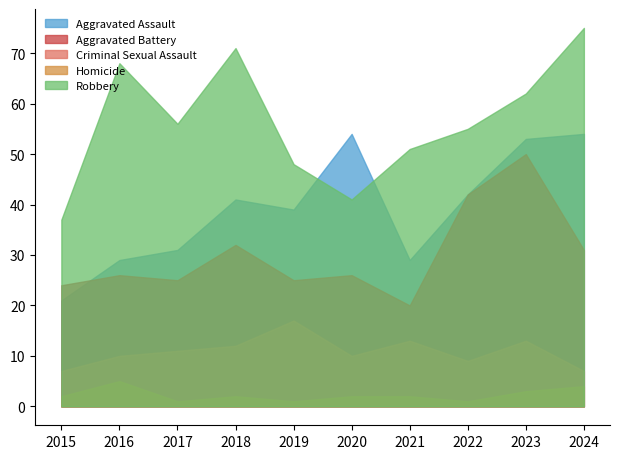

Reading left to right, list all the values displayed in this chart.

Aggravated Assault: 21	29	31	41	39	54	29	42	53	54
Aggravated Battery: 24	26	25	32	25	26	20	42	50	31
Criminal Sexual Assault: 7	10	11	12	17	10	13	9	13	7
Homicide: 2	5	1	2	1	2	2	1	3	4
Robbery: 37	68	56	71	48	41	51	55	62	75